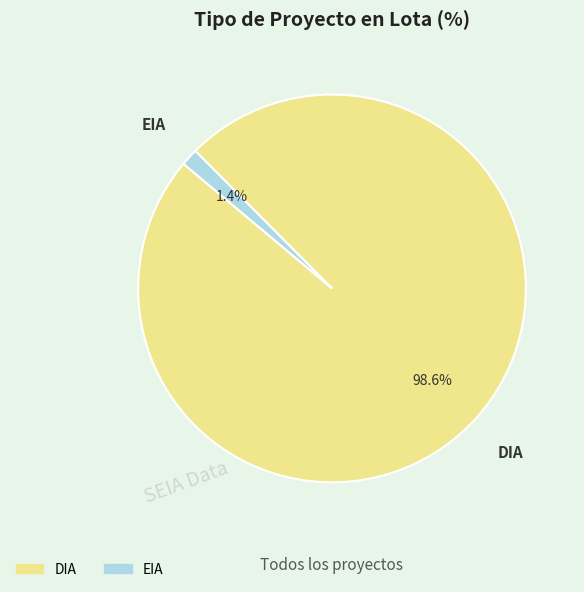

Rank the categories by value from highest to lowest.

DIA, EIA